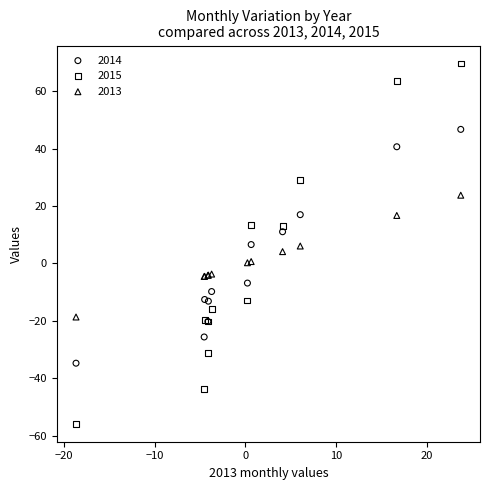

Which series contains the highest Y value?

2015